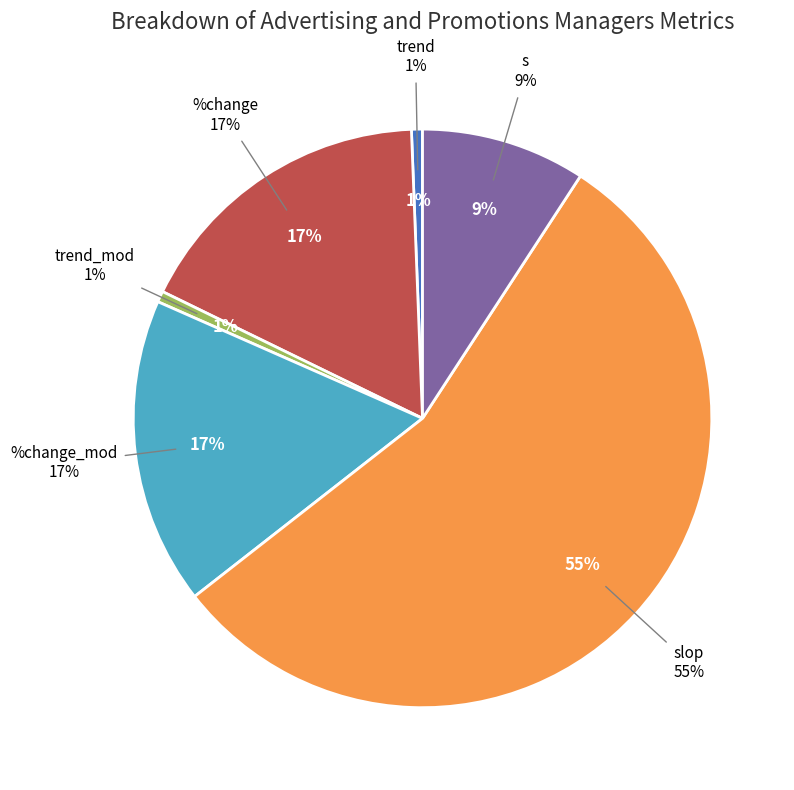

How many slices are in this pie chart?

6